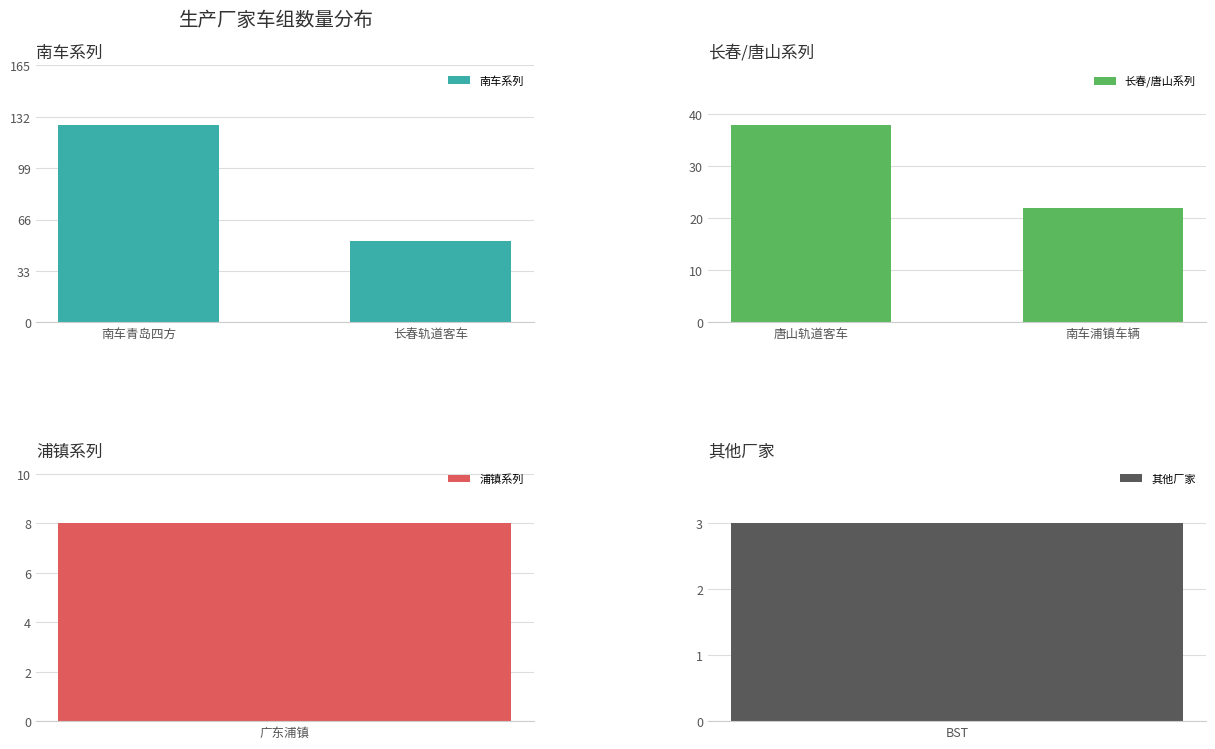

What is the average value of the 南车系列 series?

90